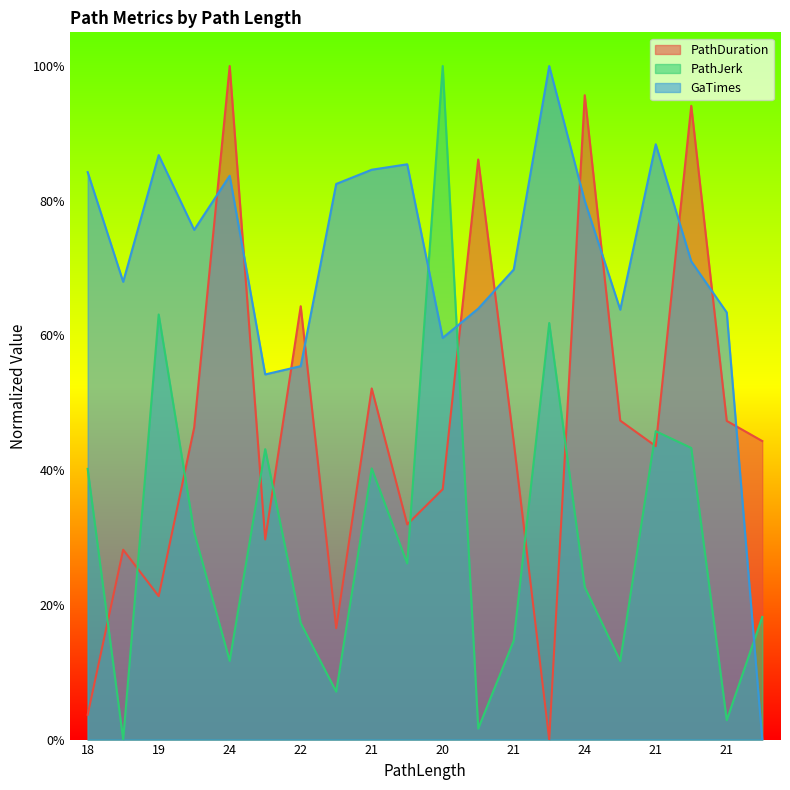

True or false: PathJerk has a value of 0.9 at 19.

False